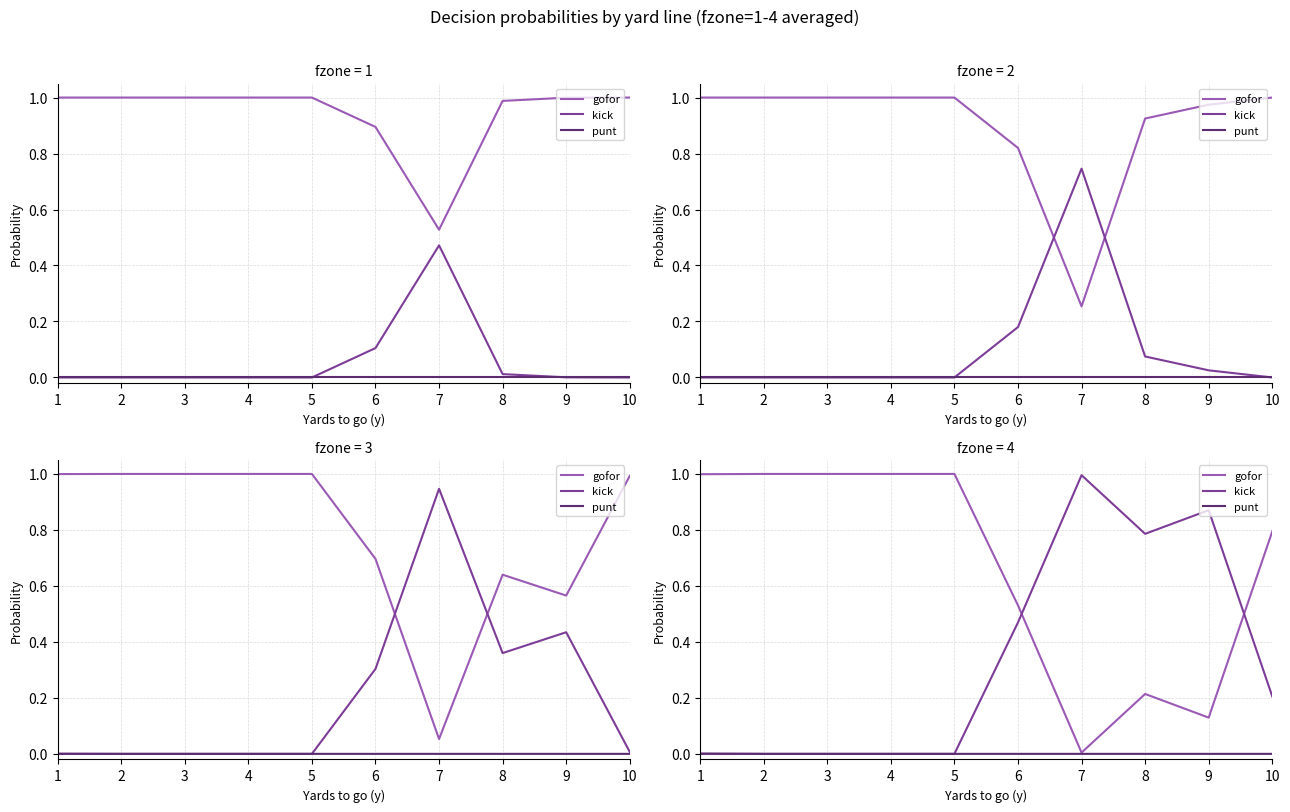

The gofor series shows 1.0 at 5. True or false?

True